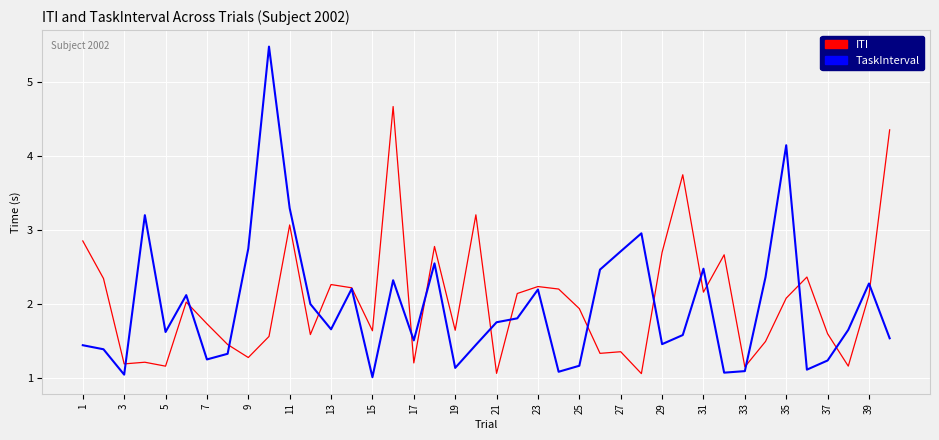

List the series in order of their peak value, highest first.

TaskInterval, ITI